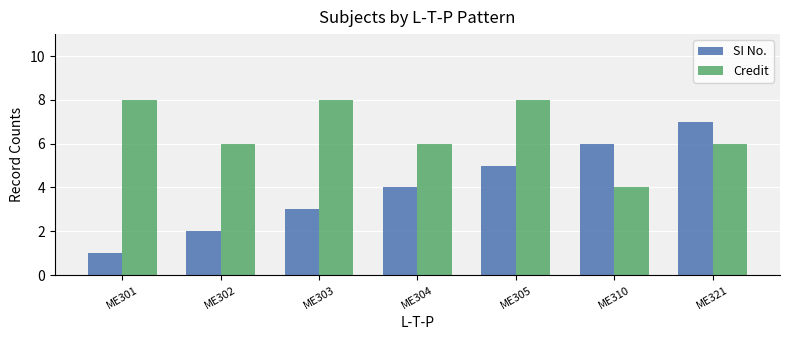

Which series has the largest total across all categories?

Credit